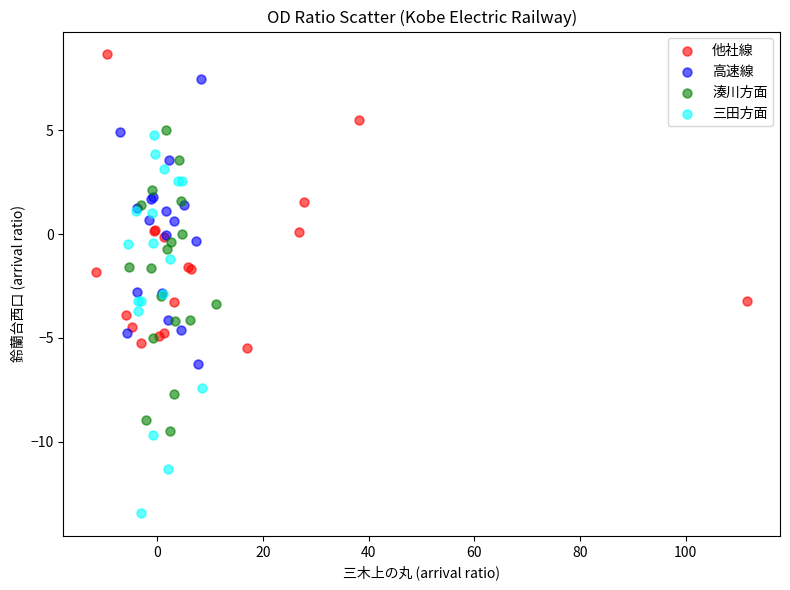

Which series contains the highest Y value?

他社線